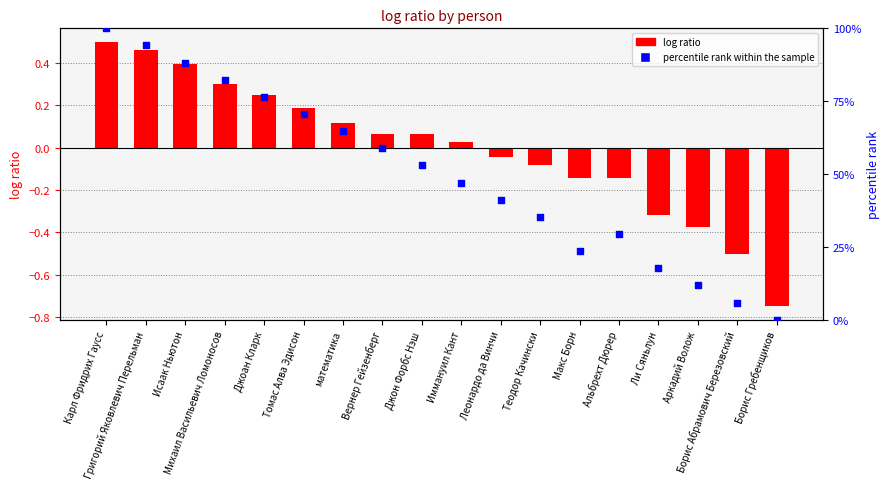

At how many categories does at least one series exceed 81?

4